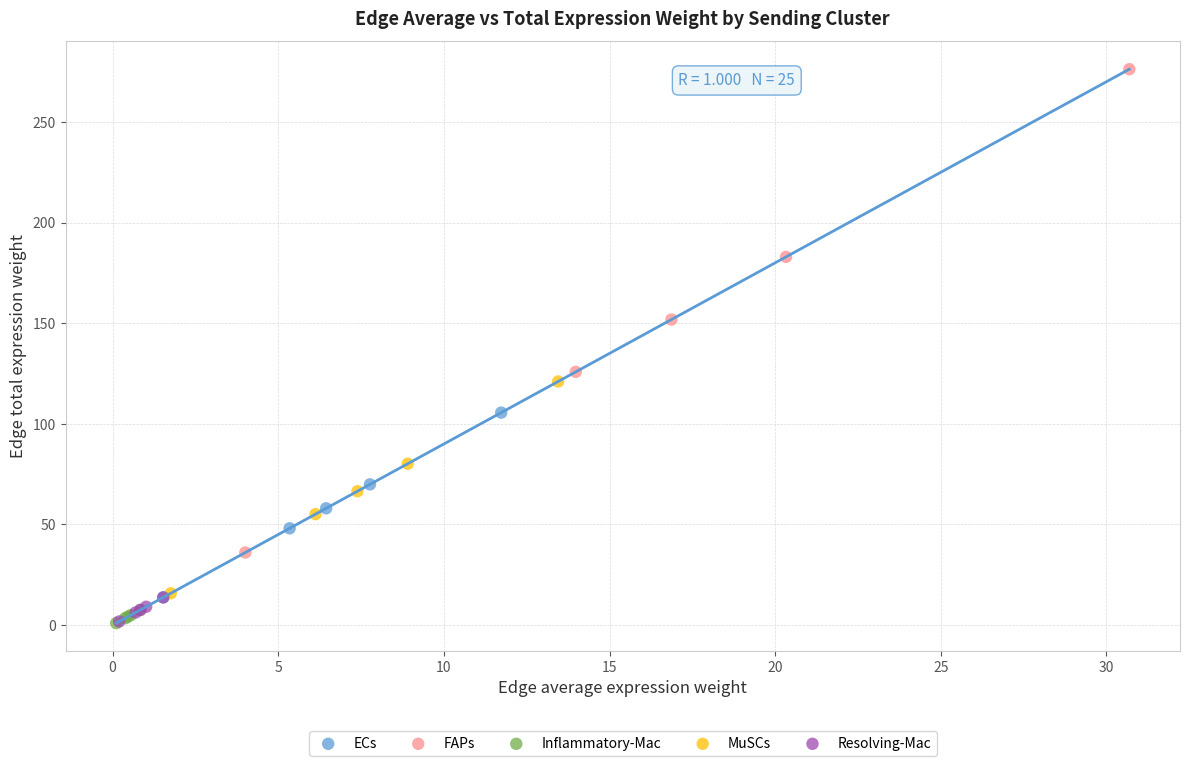

Which series contains the highest Y value?

FAPs